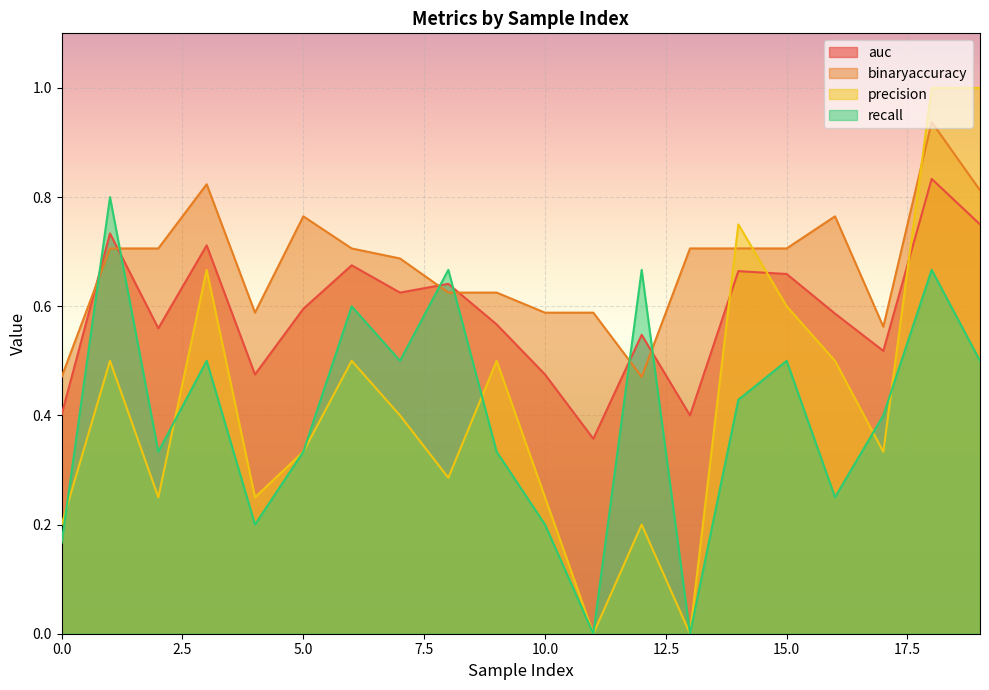

True or false: precision and auc intersect in this chart.

True